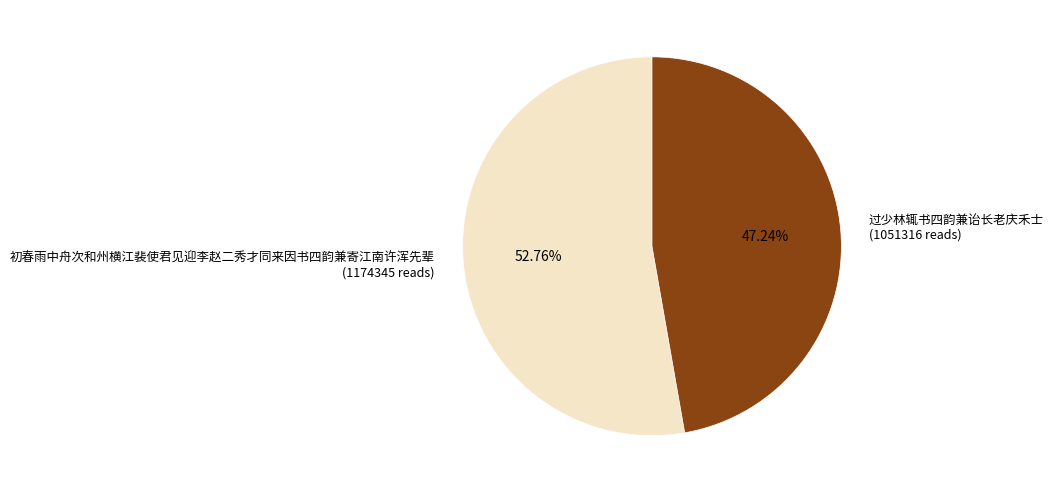

The 过少林辄书四韵兼诒长老庆禾士 slice represents 47% of the pie. True or false?

True